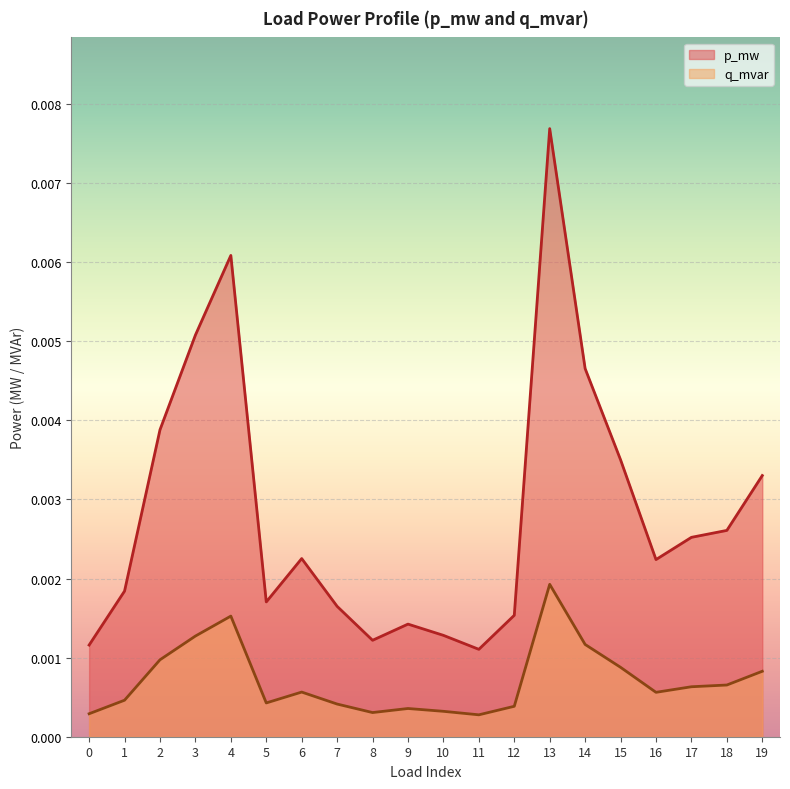

Rank the series by their maximum value, from highest to lowest.

p_mw, q_mvar